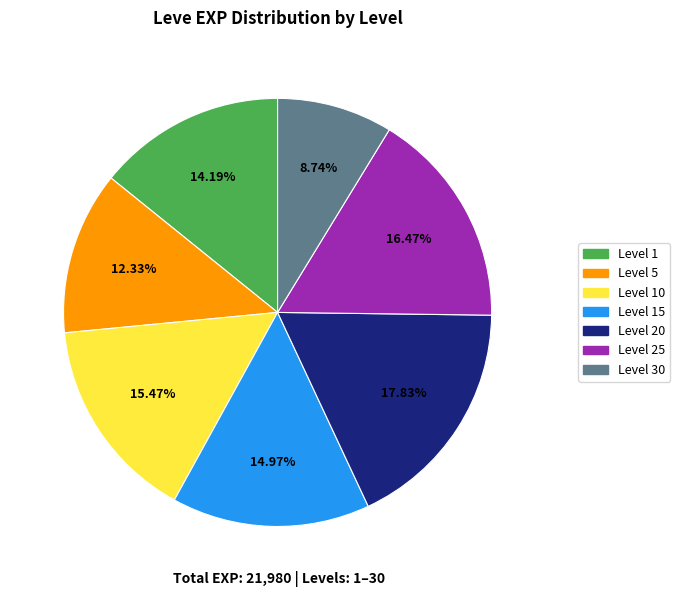

Is there a majority slice in this chart?

No